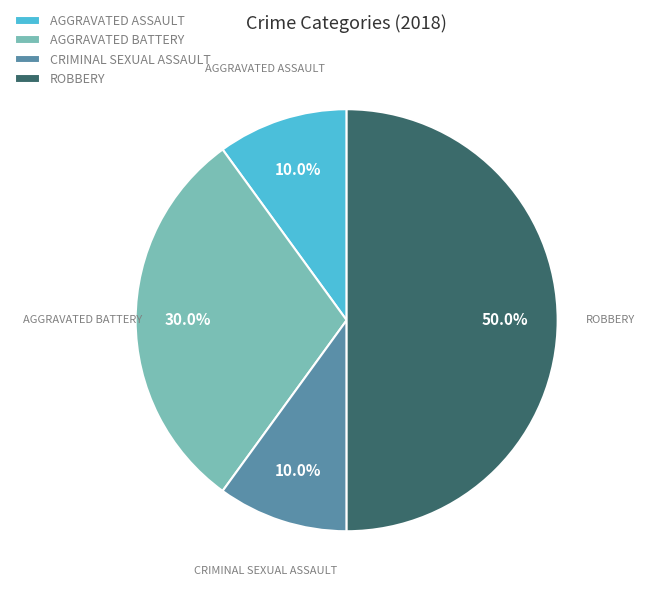

Between AGGRAVATED ASSAULT and AGGRAVATED BATTERY, which is larger?

AGGRAVATED BATTERY